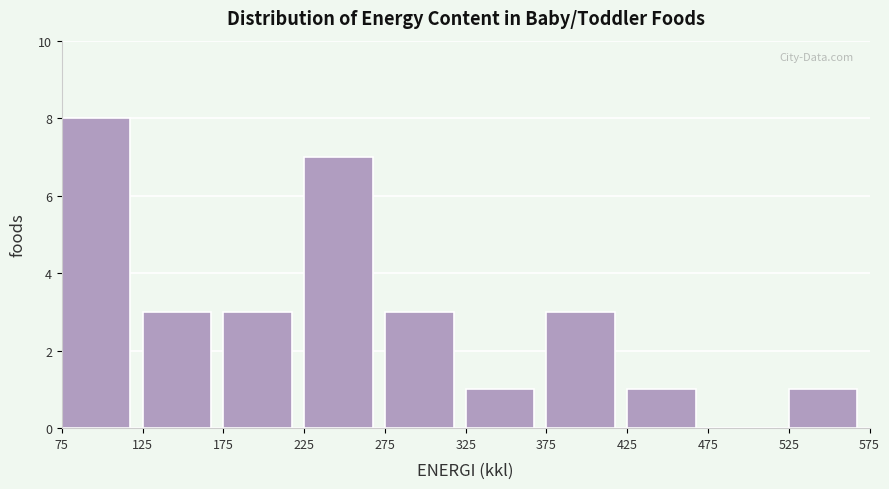

Reading left to right, transcribe this chart: for each bar, give the range it covers on the x-axis and its height. The values are not printed on the chart, so give them approximately, as read against the axis.

75 to 125: 8
125 to 175: 3
175 to 225: 3
225 to 275: 7
275 to 325: 3
325 to 375: 1
375 to 425: 3
425 to 475: 1
475 to 525: 0
525 to 575: 1